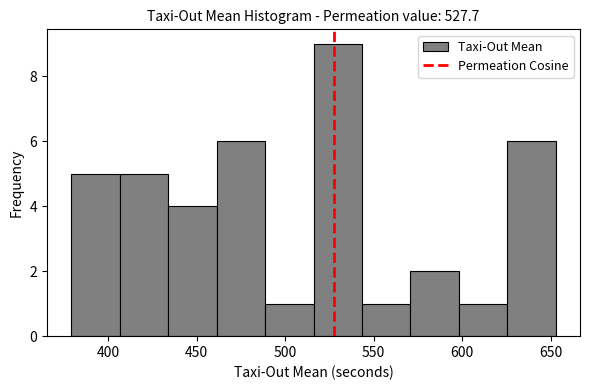

Reading left to right, list every bar in this chart as the range it spans on the x-axis followed by its height. Neither the bar edges nor the heights are printed on the chart, so give them approximately, as read against the axes.

380 to 405: 5
405 to 435: 5
435 to 460: 4
460 to 490: 6
490 to 515: 1
515 to 545: 9
545 to 570: 1
570 to 600: 2
600 to 625: 1
625 to 655: 6